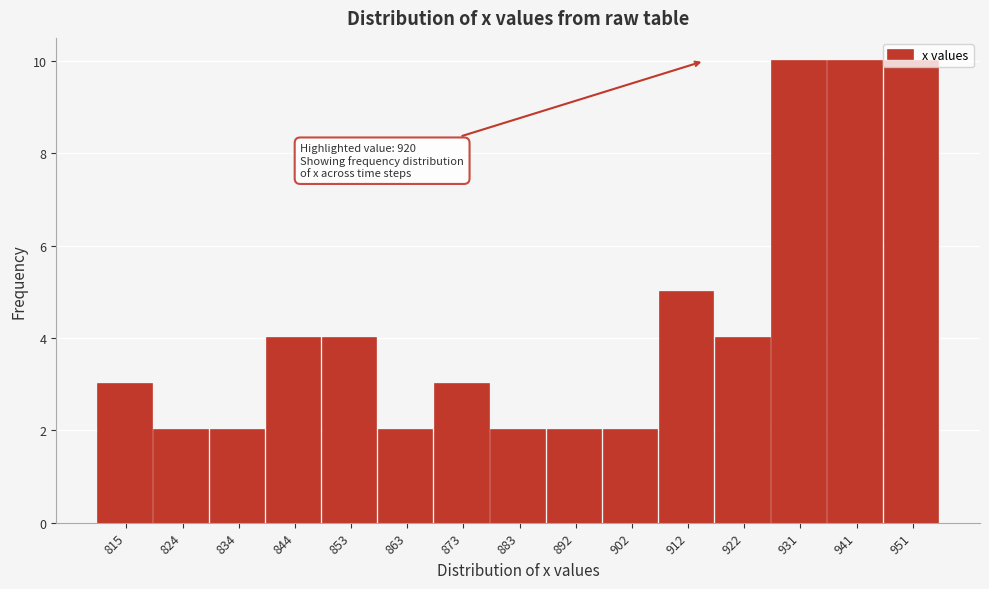

At which label is the value closest to 6?

912